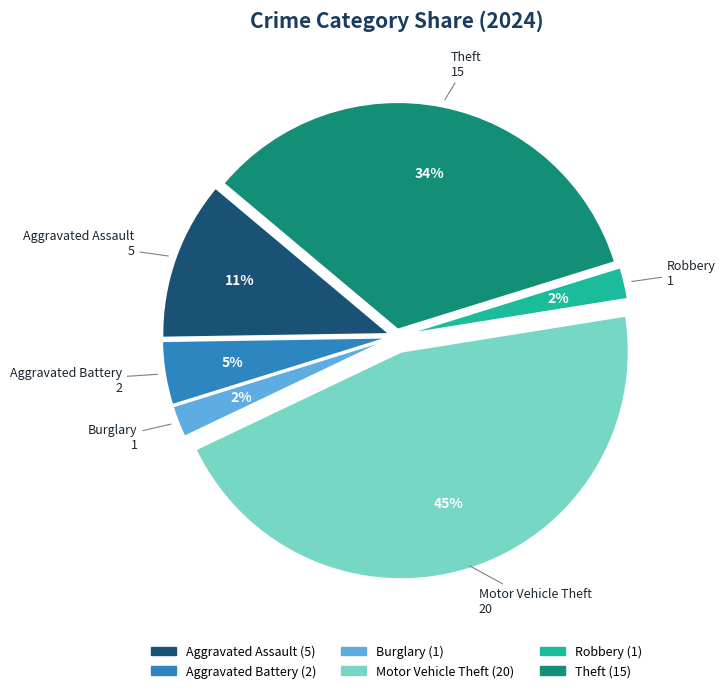

Does Motor Vehicle Theft represent more than half of the total?

No